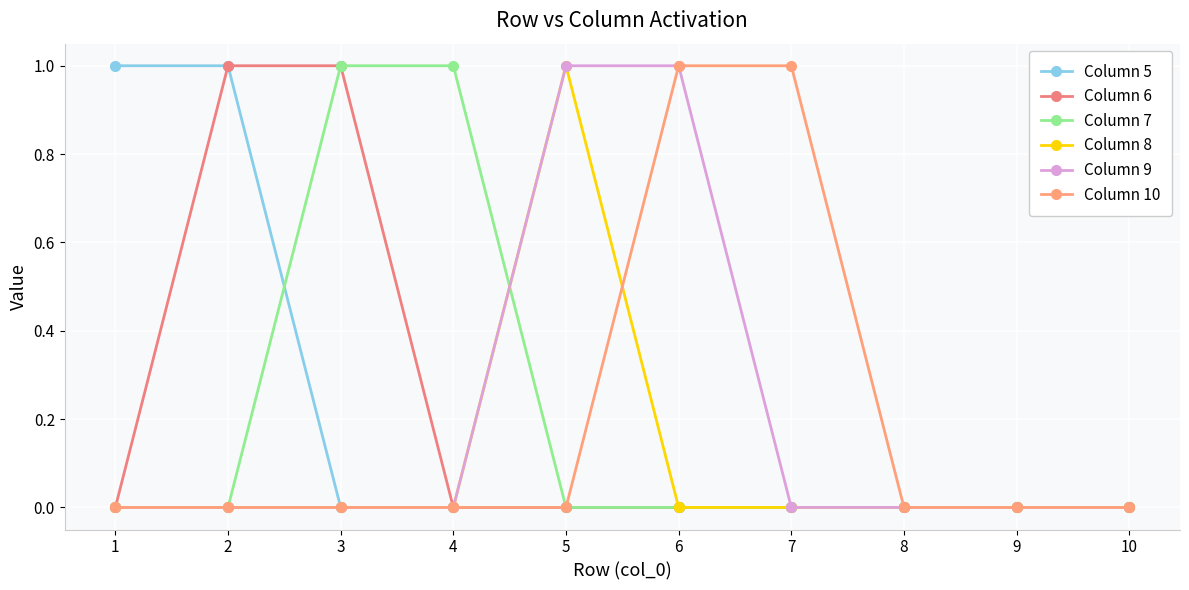

What is the sum of all Column 5 values?

2